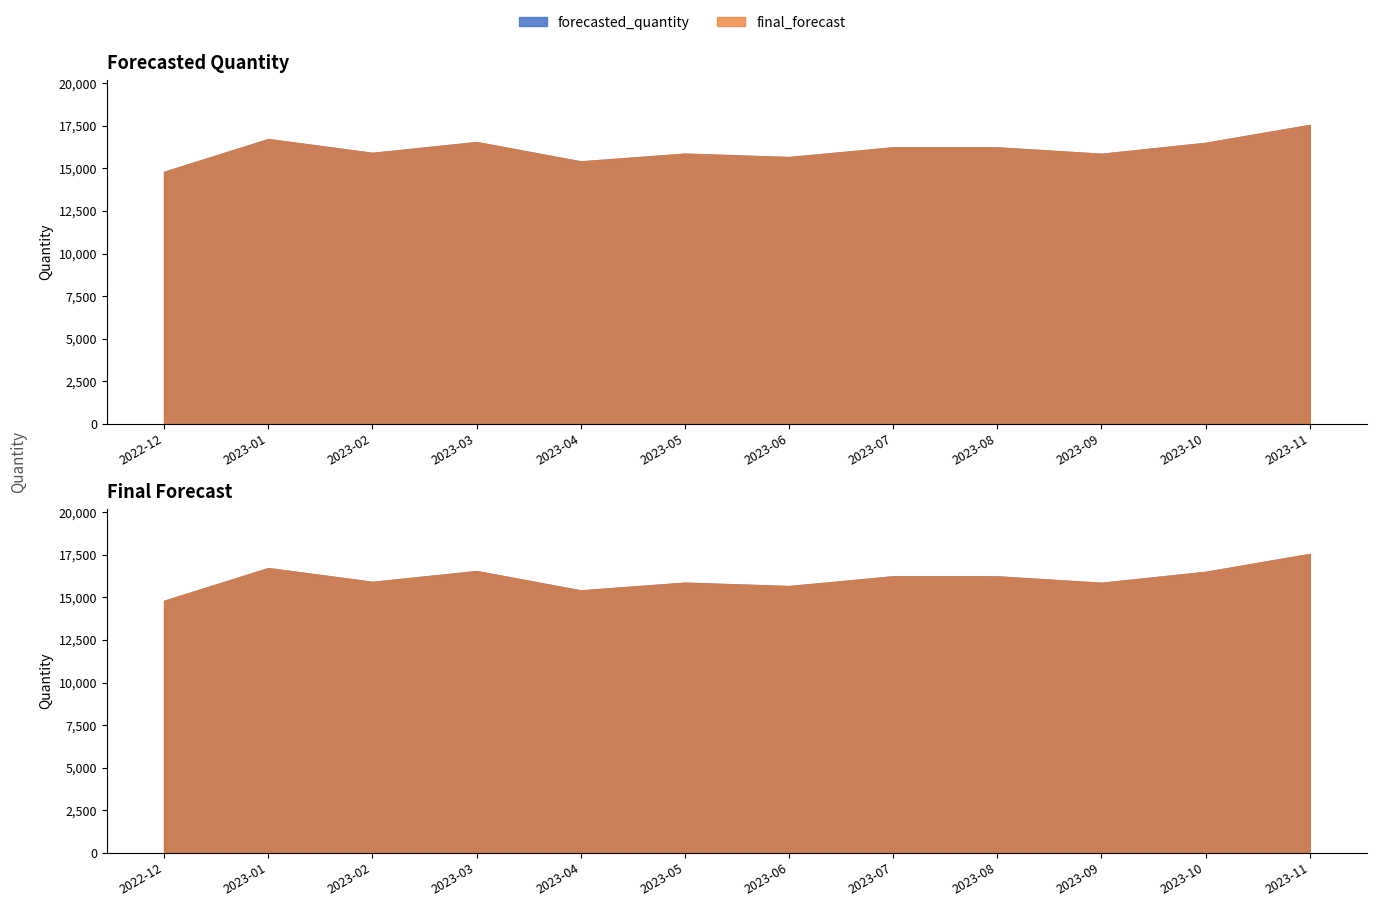

What is the sum of the forecasted_quantity values at 2023-11 and 2023-10?

34064.3